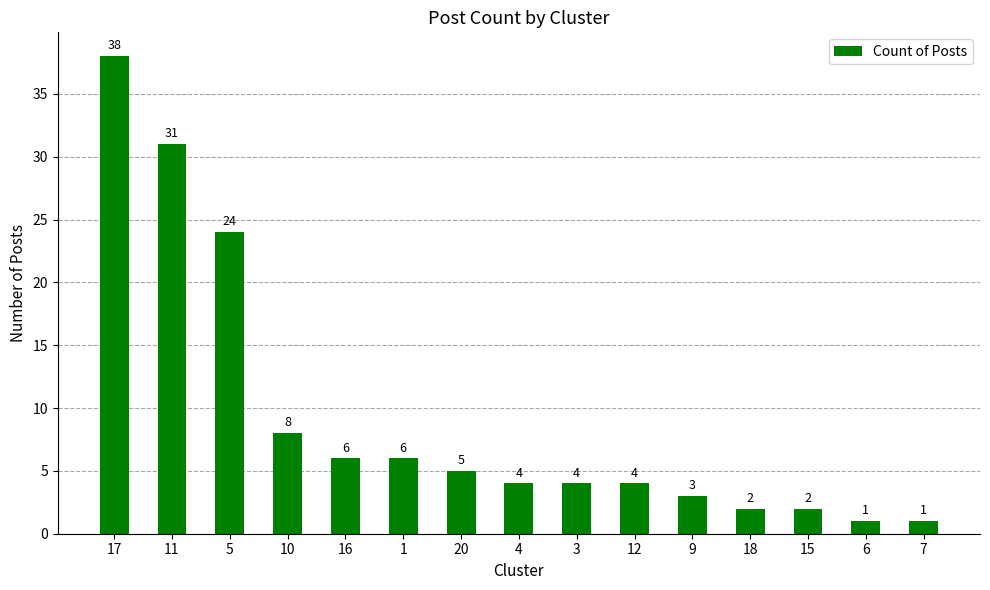

Where does the data first go above 4?

17